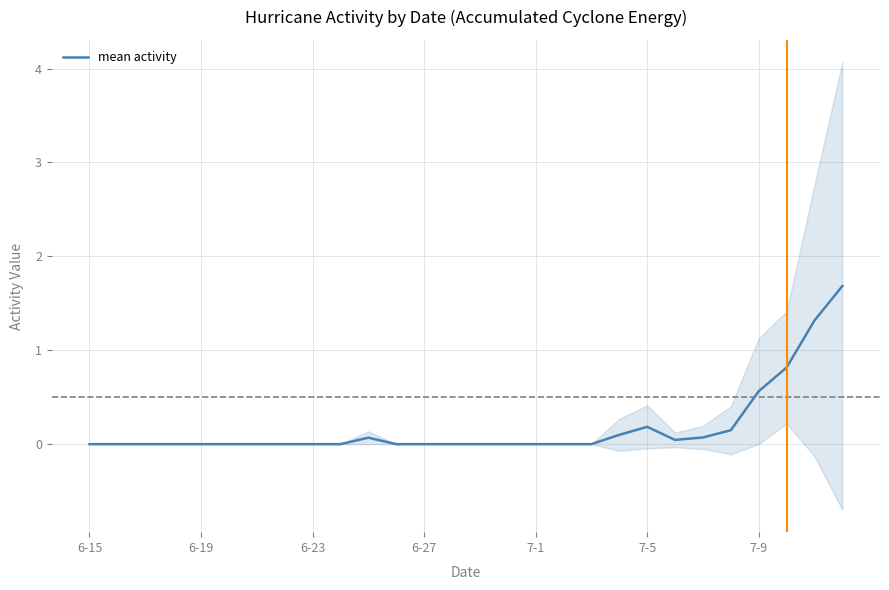

What is the highest value of the mean activity series?

1.7